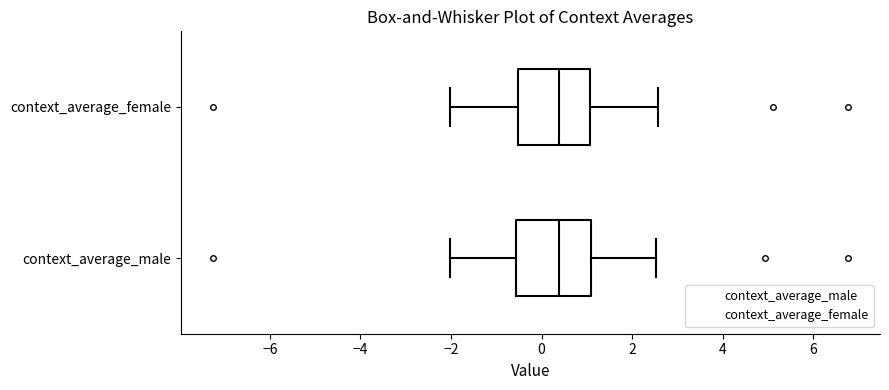

Reading bottom to top, transcribe this box plot: for each box, give where its median line is, the range the box spans, and where its two whiskers end, as read against the x-axis. The values are not printed on the chart, so give them approximately, as read against the axis.

context_average_male: median 0.4, box -0.6 to 1.0, whiskers -2.0 to 2.6
context_average_female: median 0.4, box -0.6 to 1.0, whiskers -2.0 to 2.6